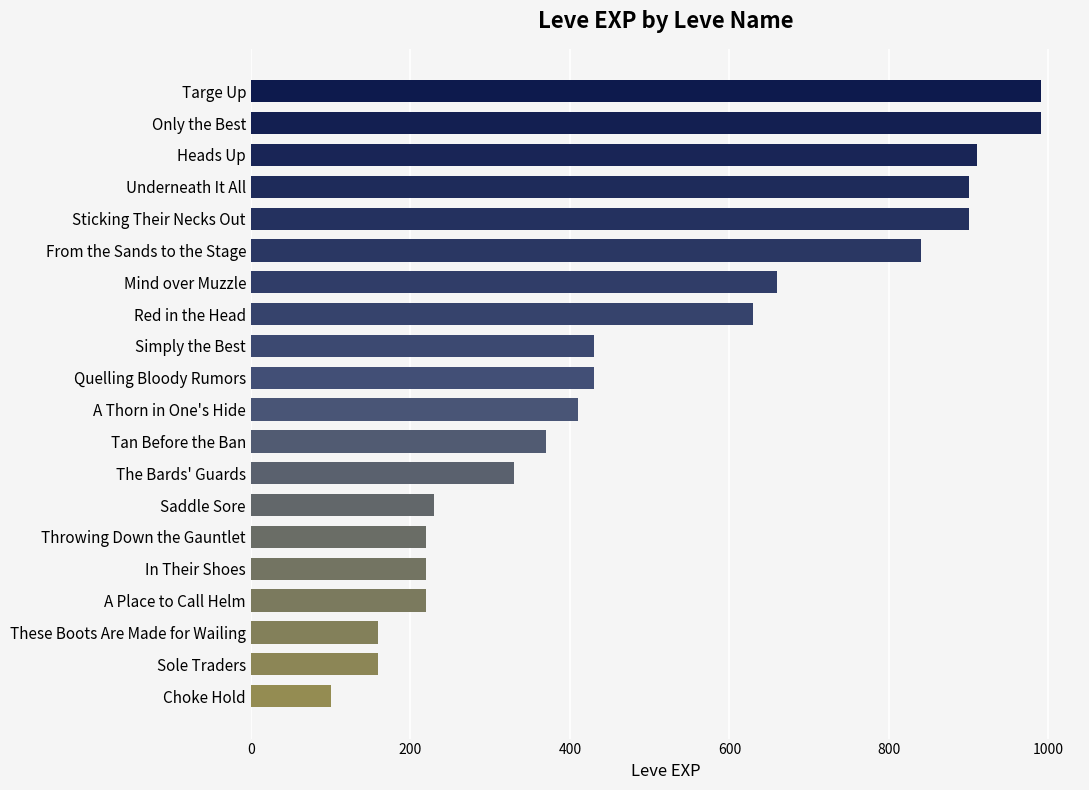

What is the difference between the maximum and second lowest values?

830